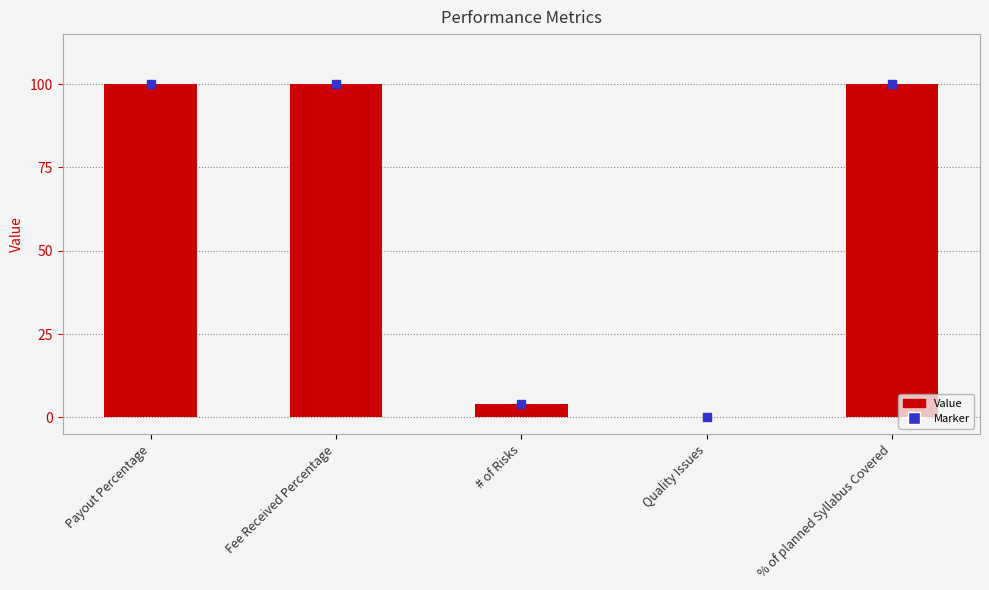

Read the value at Payout Percentage, to the nearest 5.

100